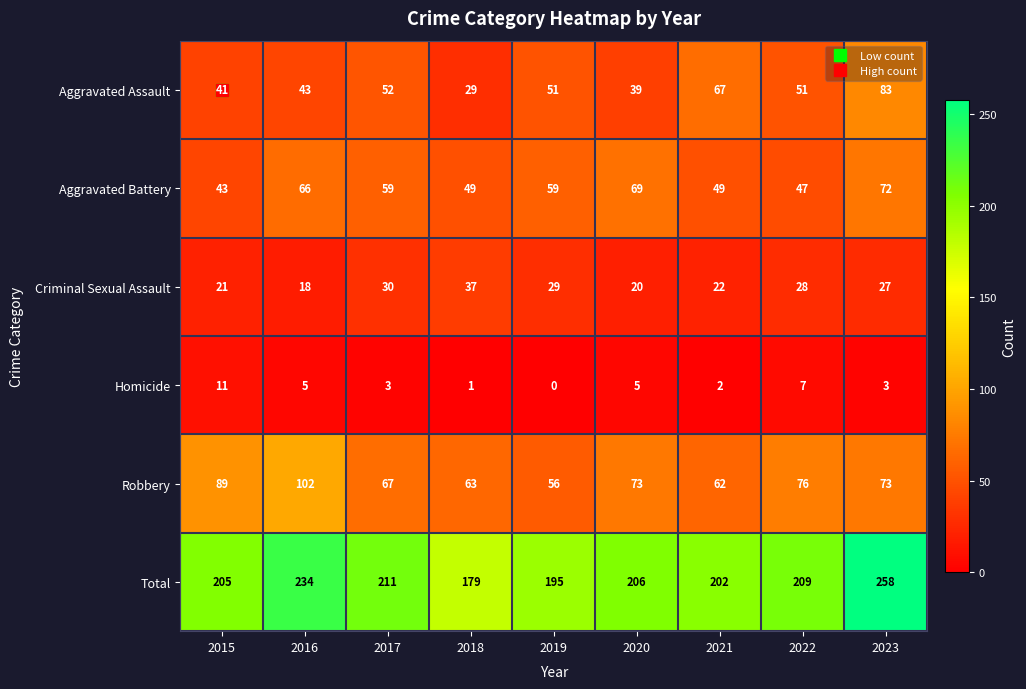

Which series has the largest total across all categories?

Total